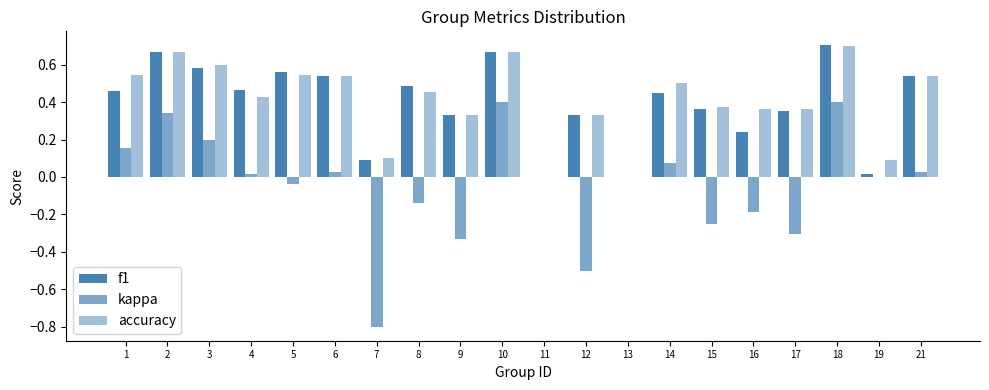

What is the greatest value displayed?

0.7